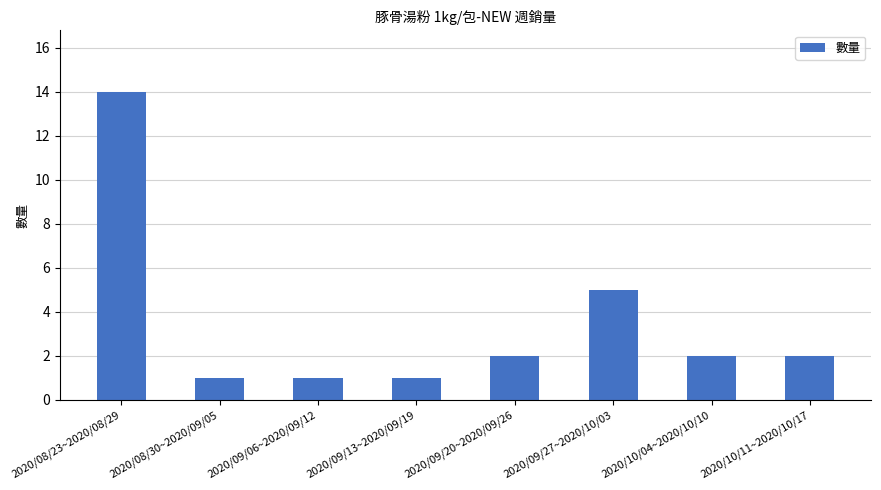

What position from the right is 2020/08/23~2020/08/29?

8